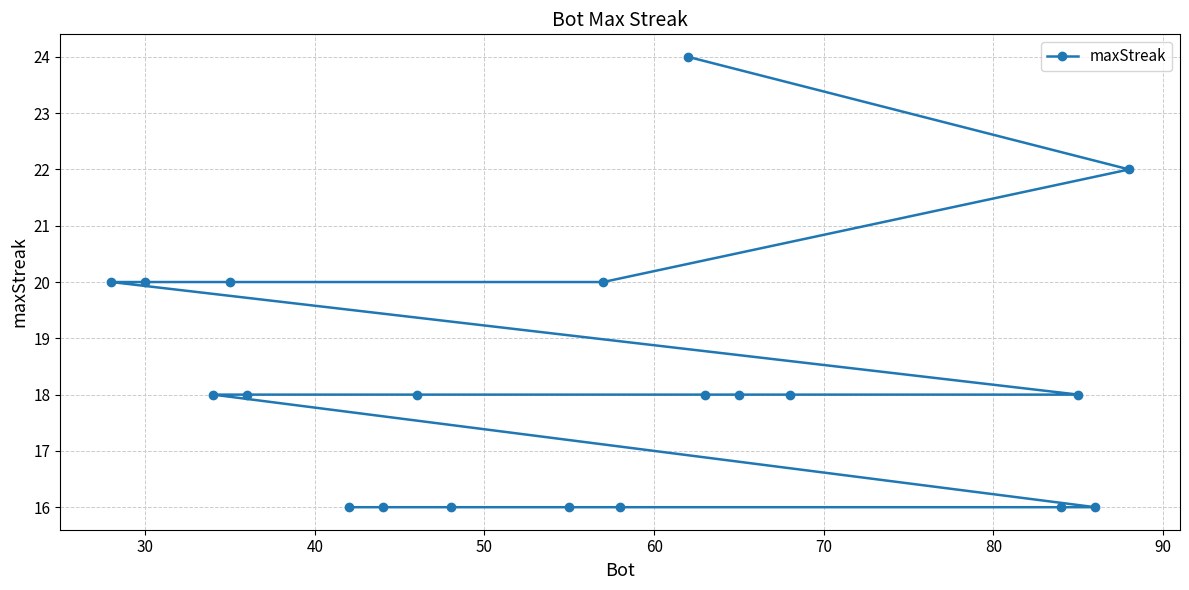

Reading left to right, list all the values displayed in this chart.

20	20	18	20	18	16	16	18	16	16	20	16	24	18	18	18	16	18	16	22